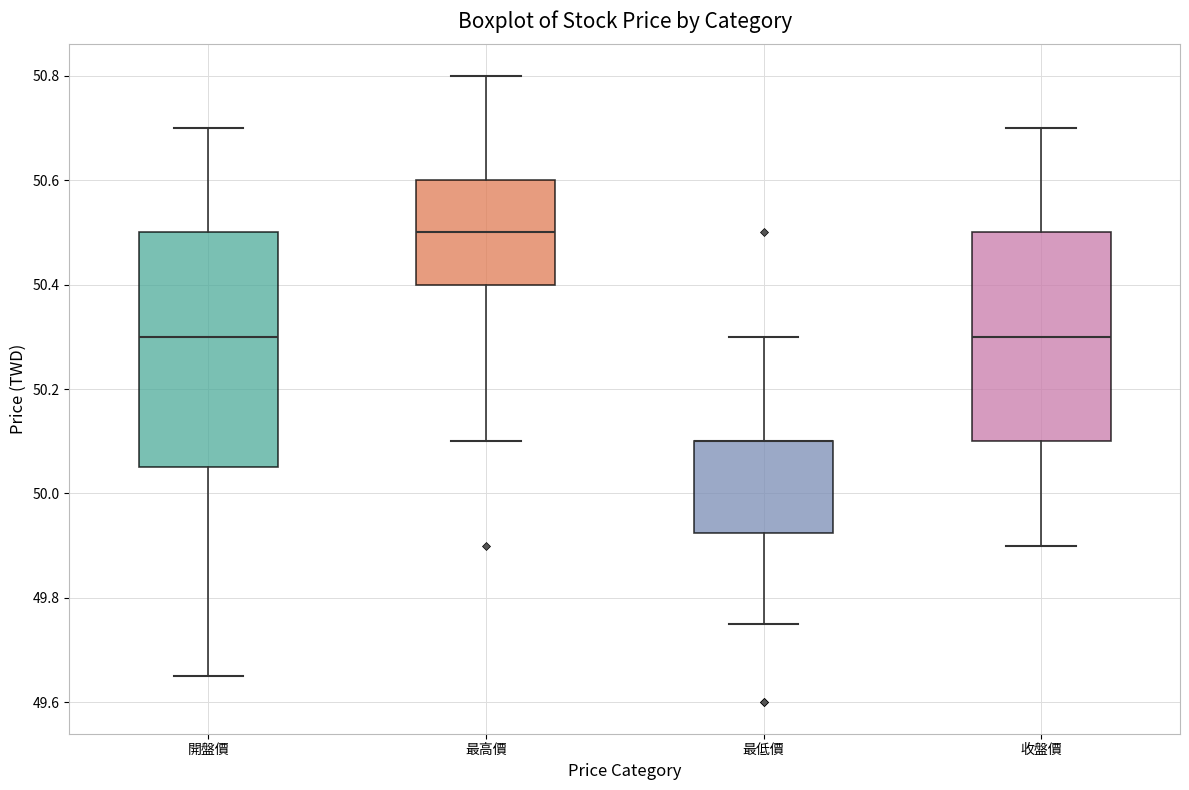

Which box is the tallest, from its lower edge to its upper edge?

開盤價